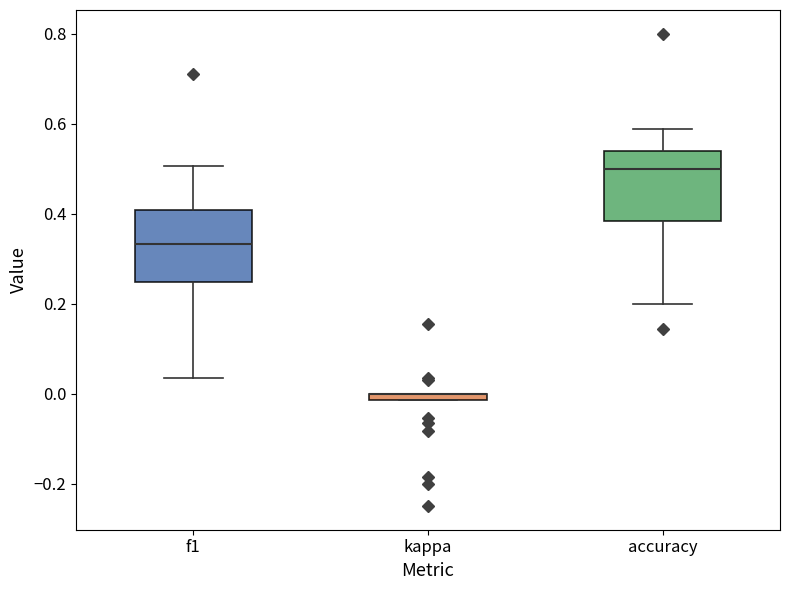

Where is the lower edge of the box for kappa on the y-axis? The values are not printed on the chart, so give them approximately, as read against the axis.

-0.02